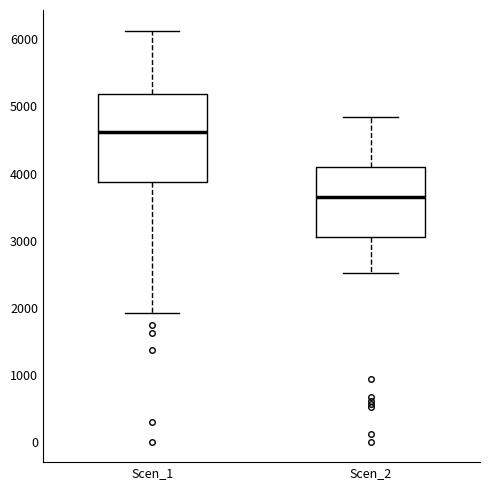

Reading left to right, read every box against the y-axis: the position of its median line, the range the box covers, and the ends of its whiskers. The values are not printed on the chart, so give them approximately, as read against the axis.

Scen_1: median 4600, box 3900 to 5200, whiskers 1900 to 6100
Scen_2: median 3600, box 3100 to 4100, whiskers 2500 to 4800